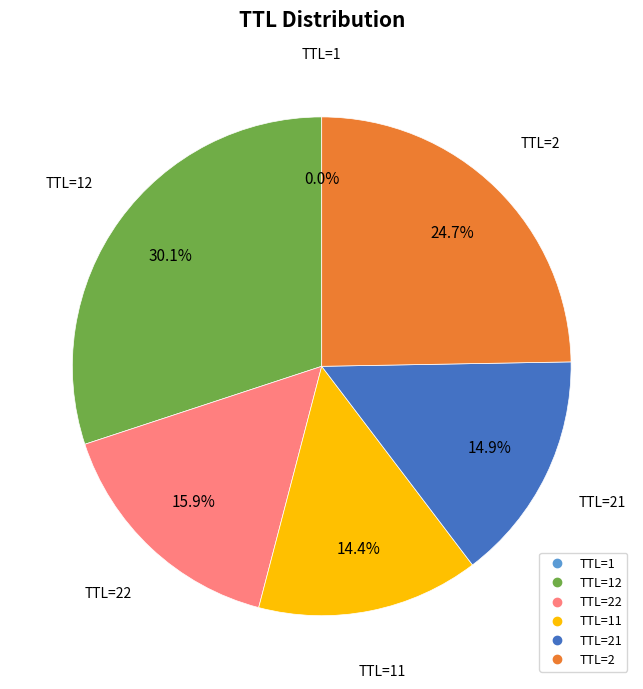

Does any single category account for the majority?

No